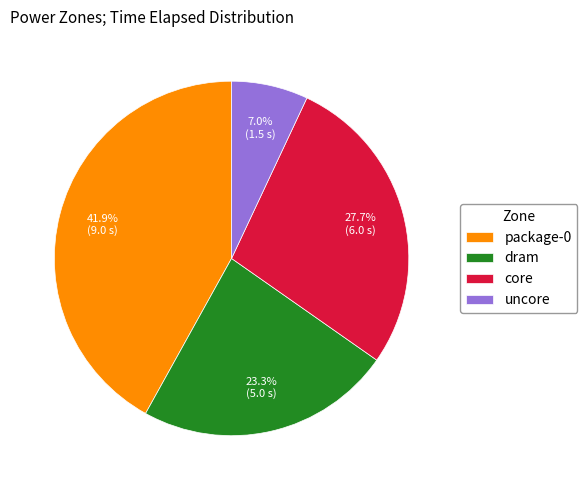

What portion of the pie excludes dram?

76.7%